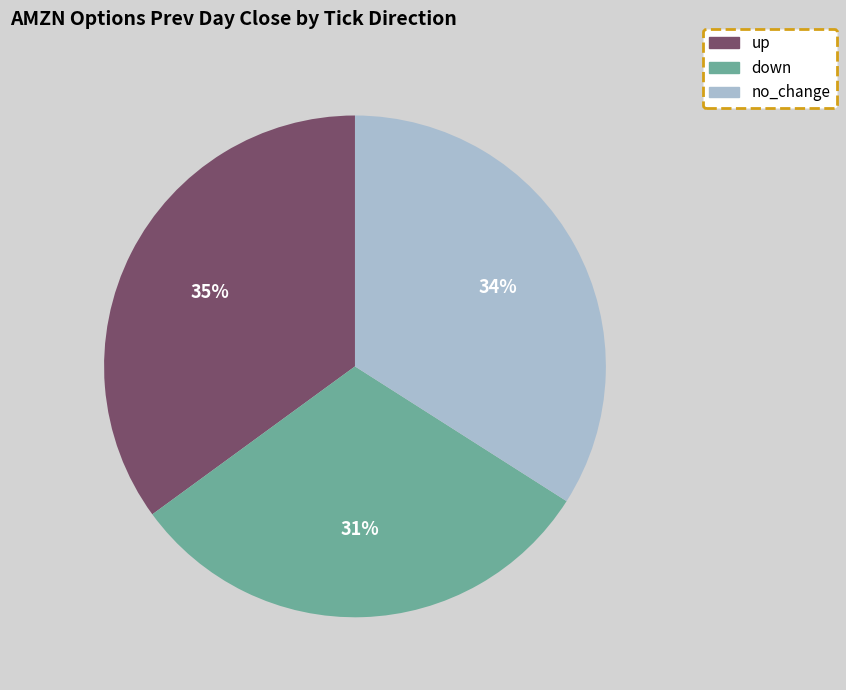

Is there a majority slice in this chart?

No